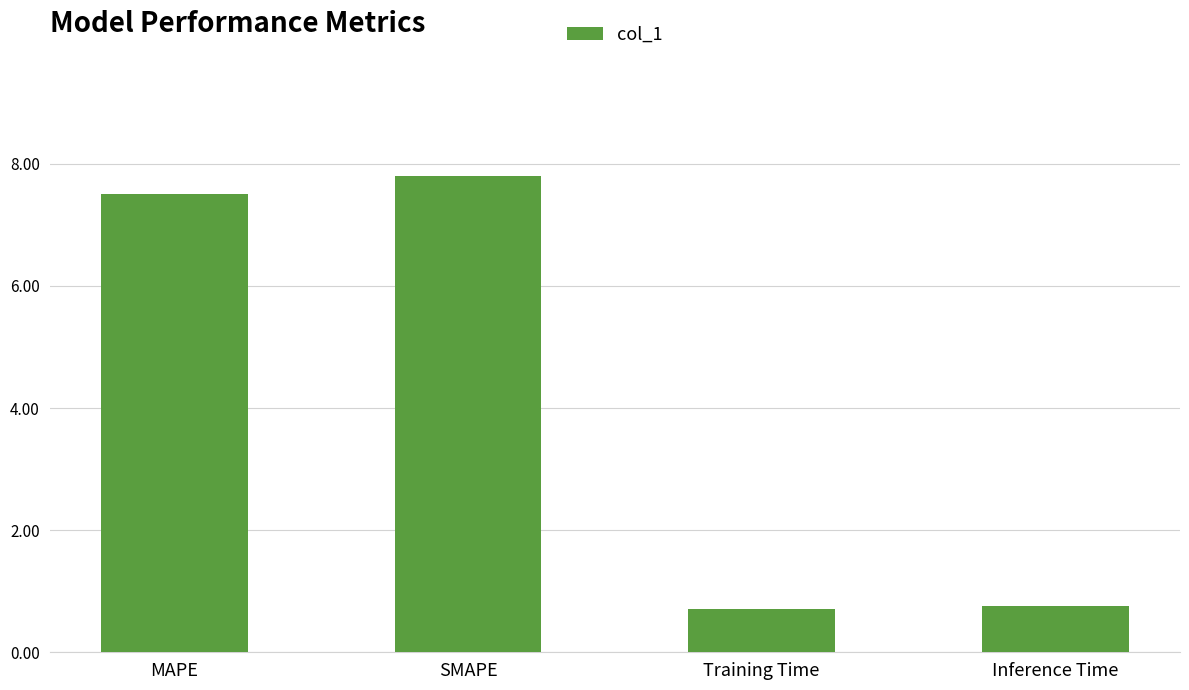

Approximately how many times larger is the value at Training Time compared to SMAPE?

0.1